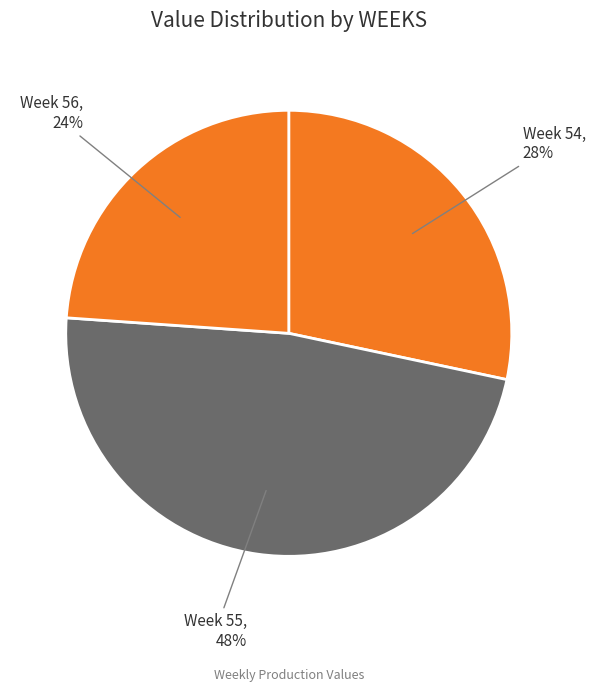

Is it true that Week 54 is 28% of the pie?

True